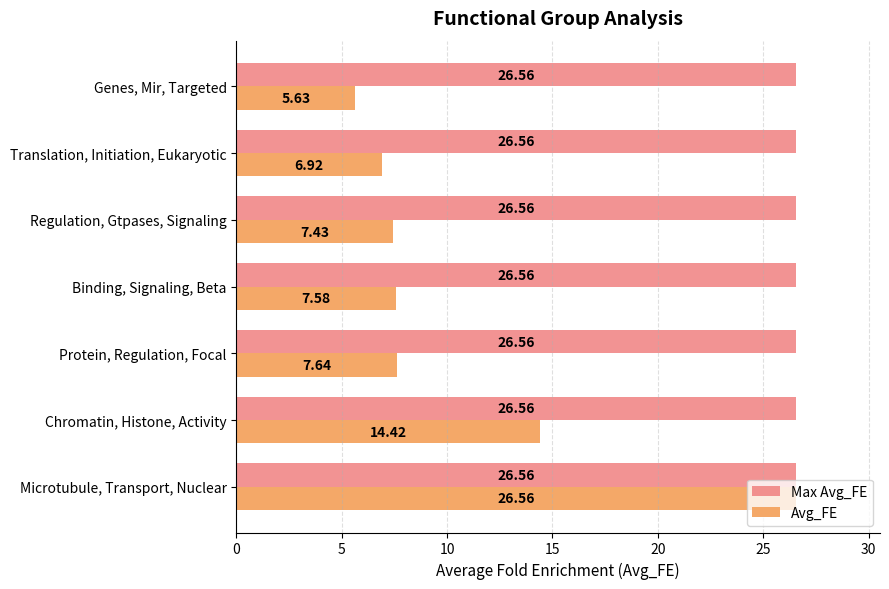

Where is Avg_FE nearest to the value 16?

Chromatin, Histone, Activity